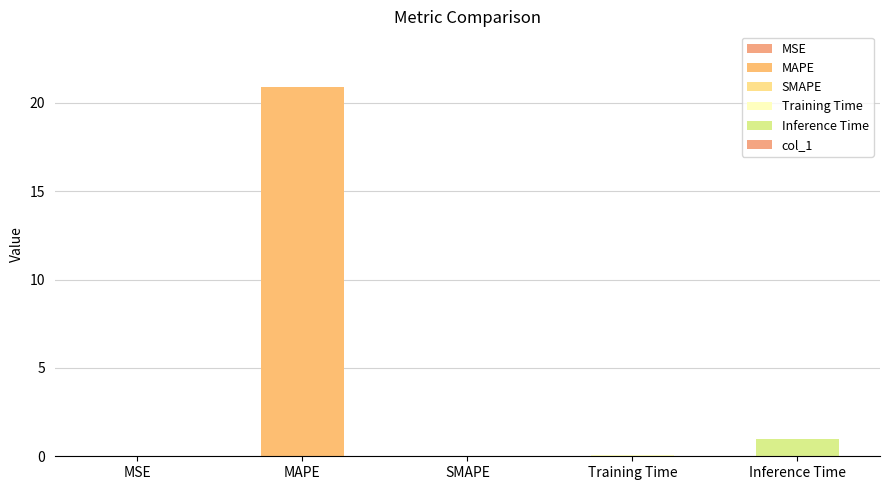

What is the average value?

4.4